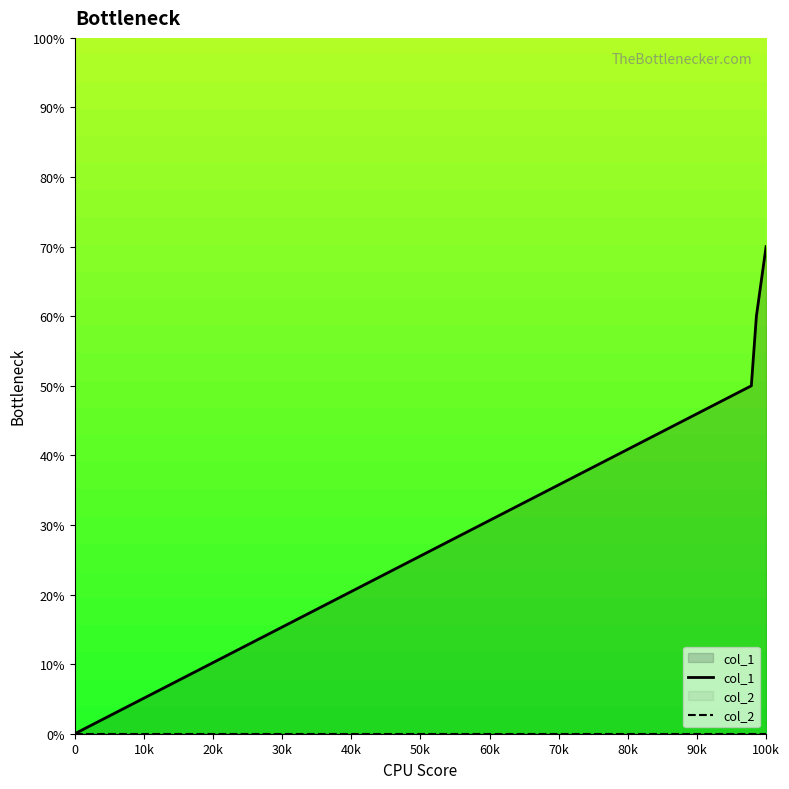

True or false: col_1 has more than 2 interior local peaks.

False